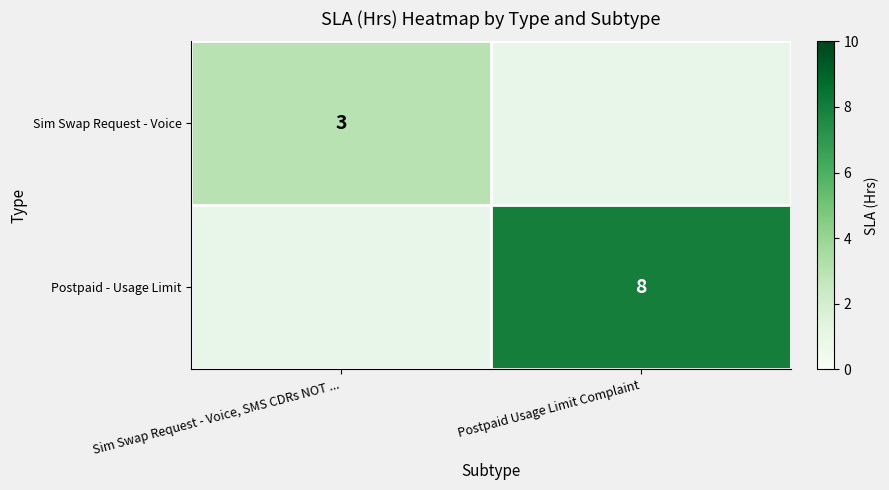

The Postpaid - Usage Limit series shows 13 at Postpaid Usage Limit Complaint. True or false?

False